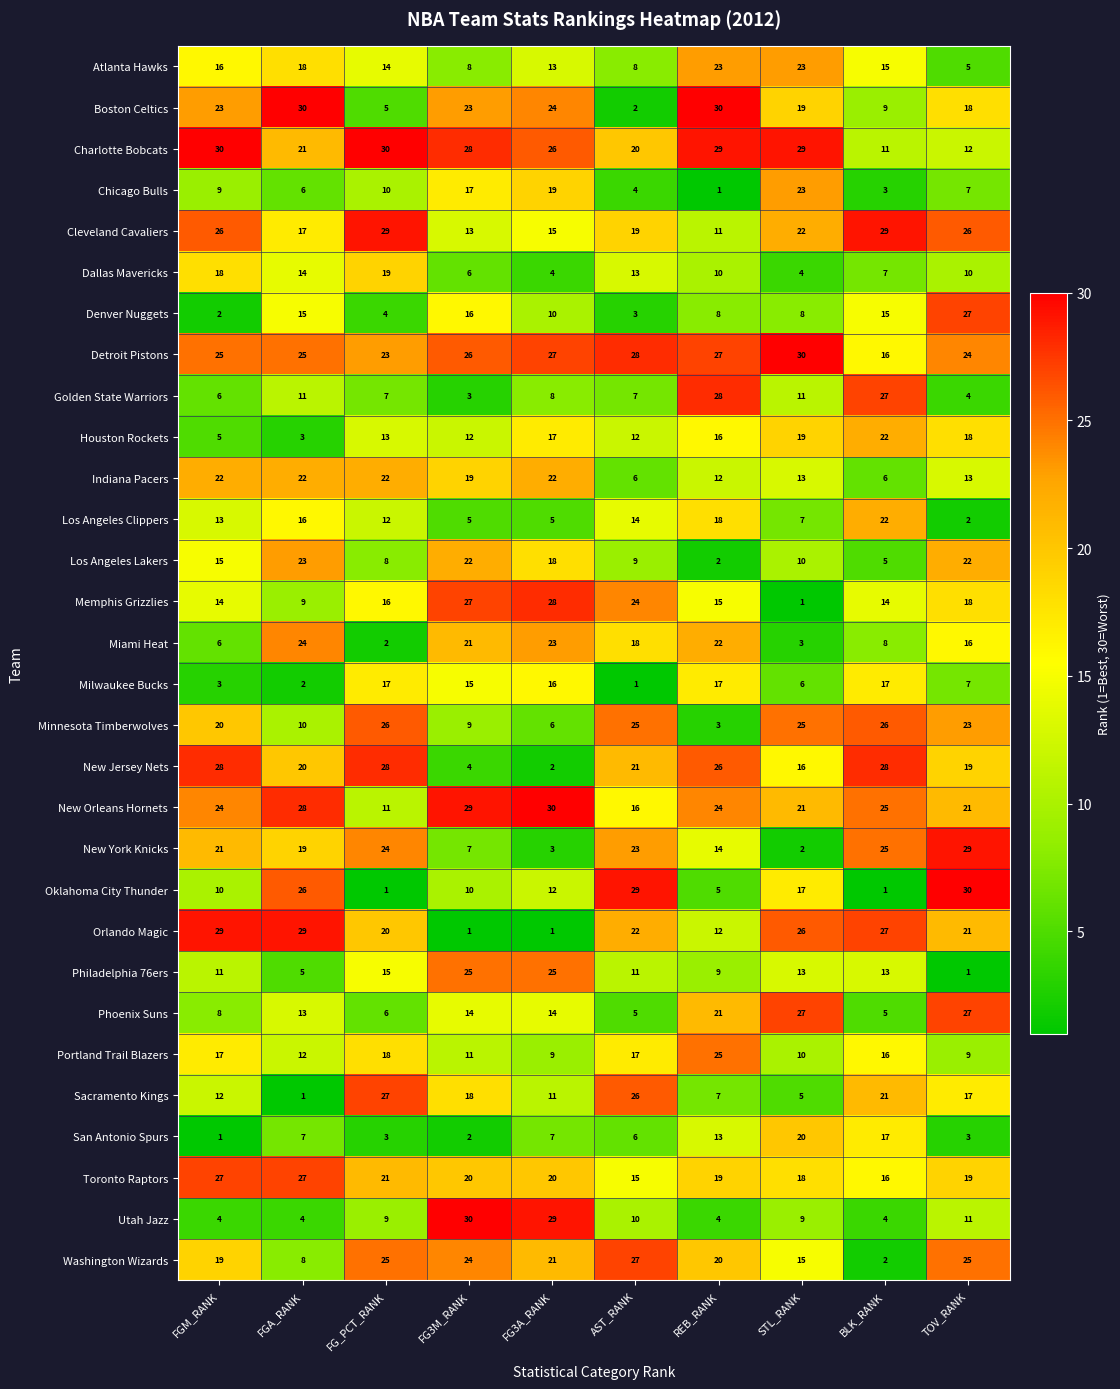

Where is Orlando Magic nearest to the value 15?

REB_RANK